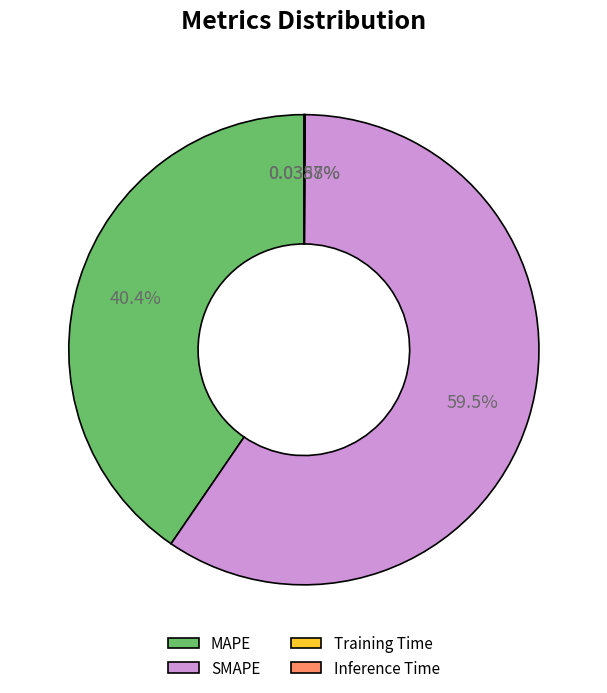

Which has a higher value, SMAPE or MAPE?

SMAPE